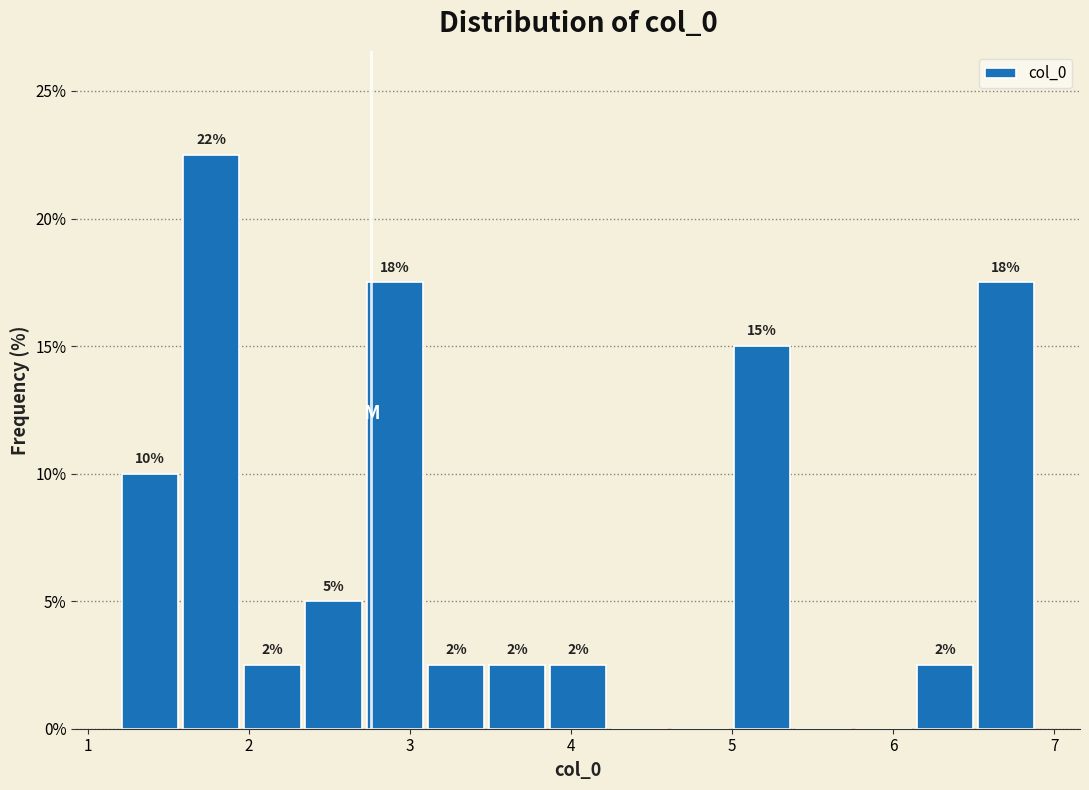

Read against the x-axis, roughly where is the centre of the tallest bar?

1.8